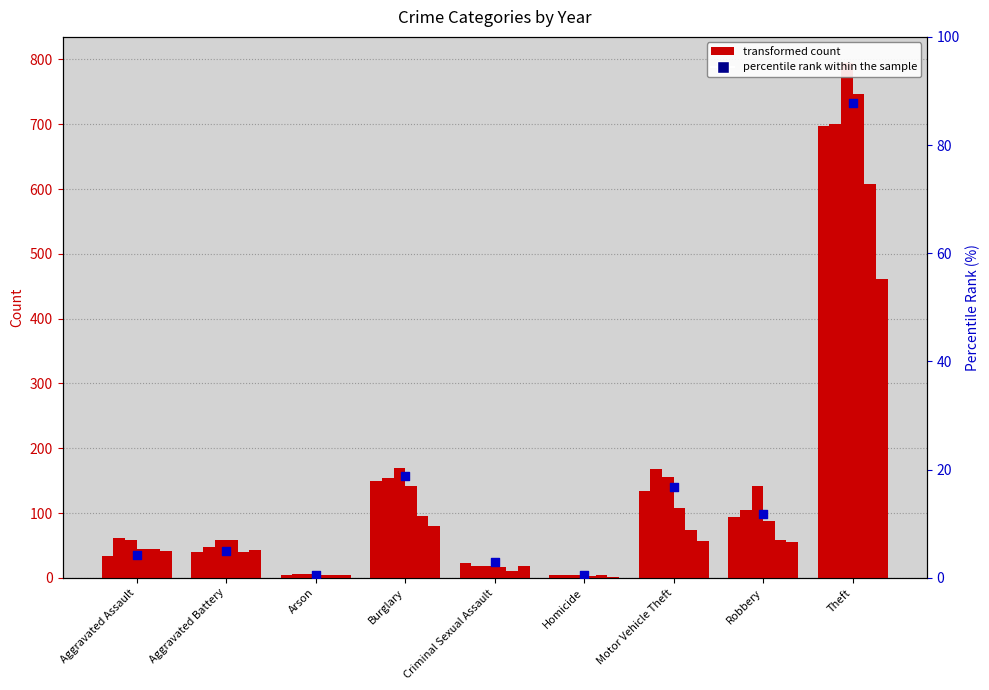

What is the ratio of the value at Robbery to the value at Aggravated Assault?

2.8